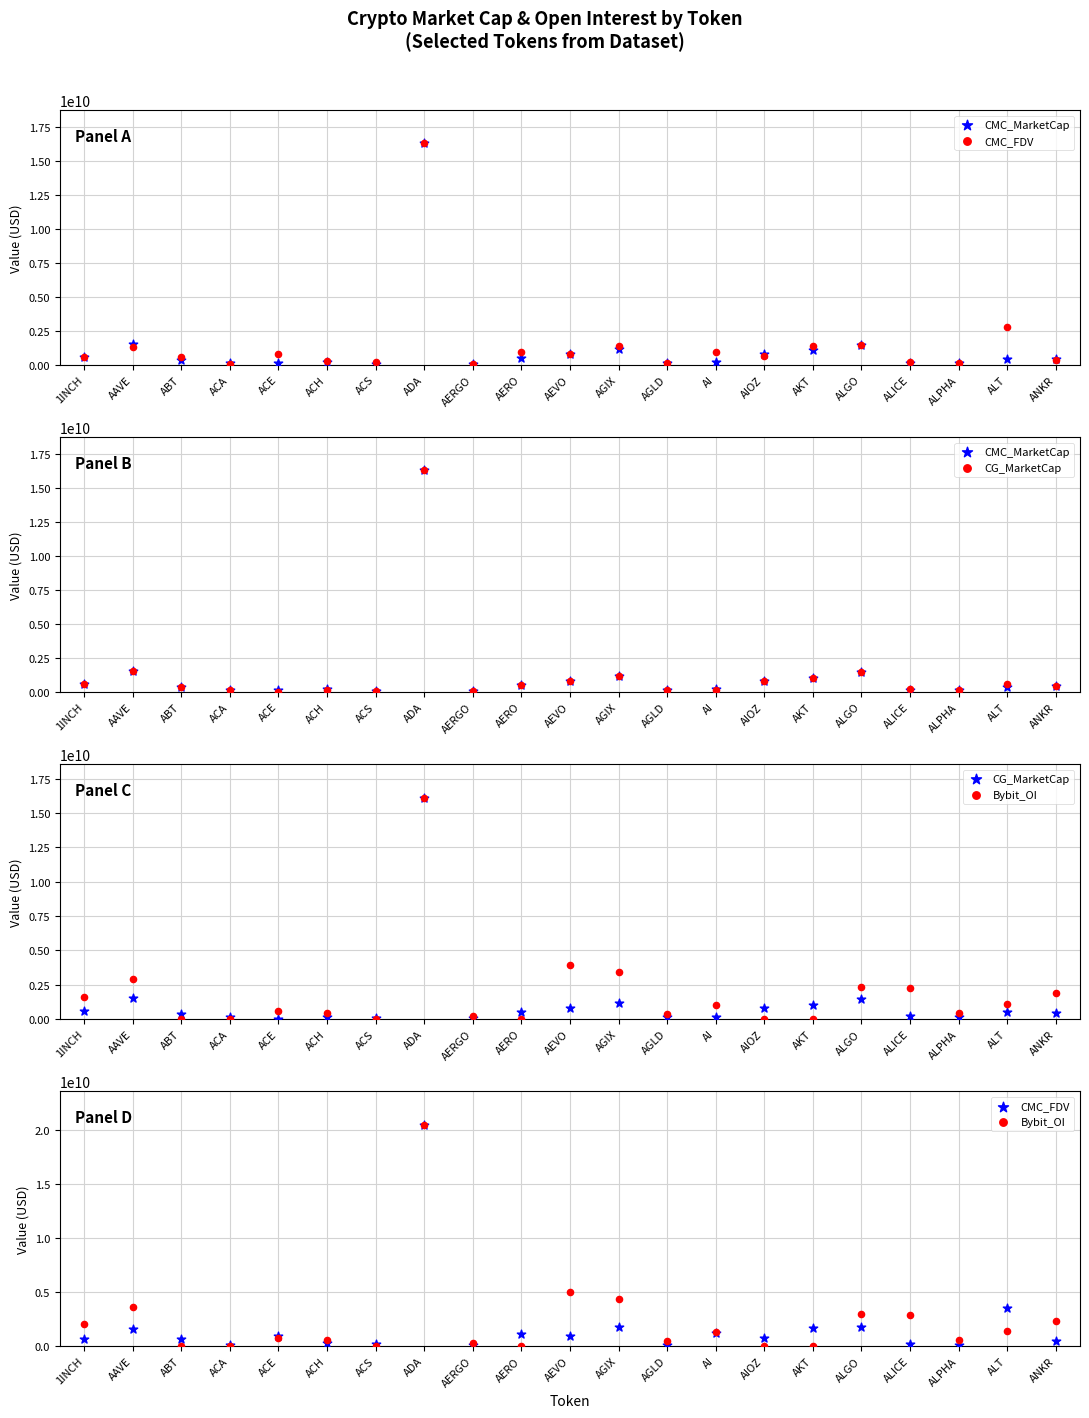

Which series reaches the maximum Y coordinate?

CMC_FDV